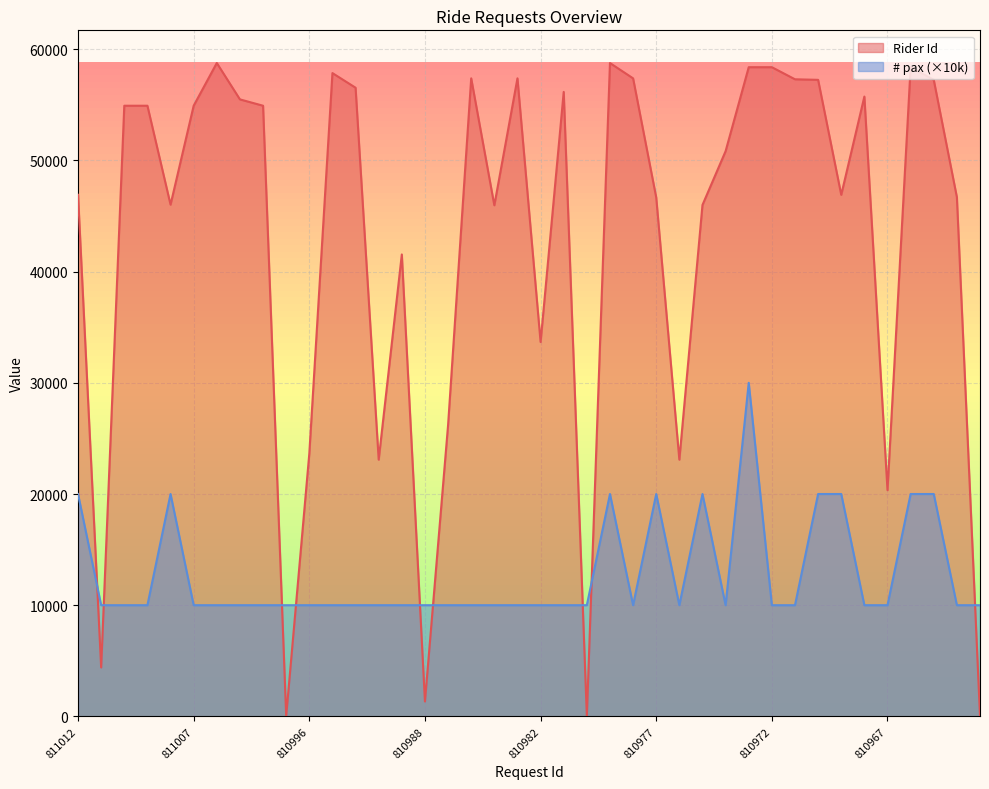

Reading left to right, transcribe all the data shown in this chart.

# pax: 20000	10000	10000	10000	20000	10000	10000	10000	10000	10000	10000	10000	10000	10000	10000	10000	10000	10000	10000	10000	10000	10000	10000	20000	10000	20000	10000	20000	10000	30000	10000	10000	20000	20000	10000	10000	20000	20000	10000	10000
Rider Id: 46908	4400	54918	54918	46021	54918	58760	55488	54918	33	23635	57853	56538	23089	41543	1342	26194	57380	45965	57380	33670	56161	33	58757	57380	46670	23089	45993	50832	58383	58383	57296	57245	46905	55740	20347	58383	57245	46697	33